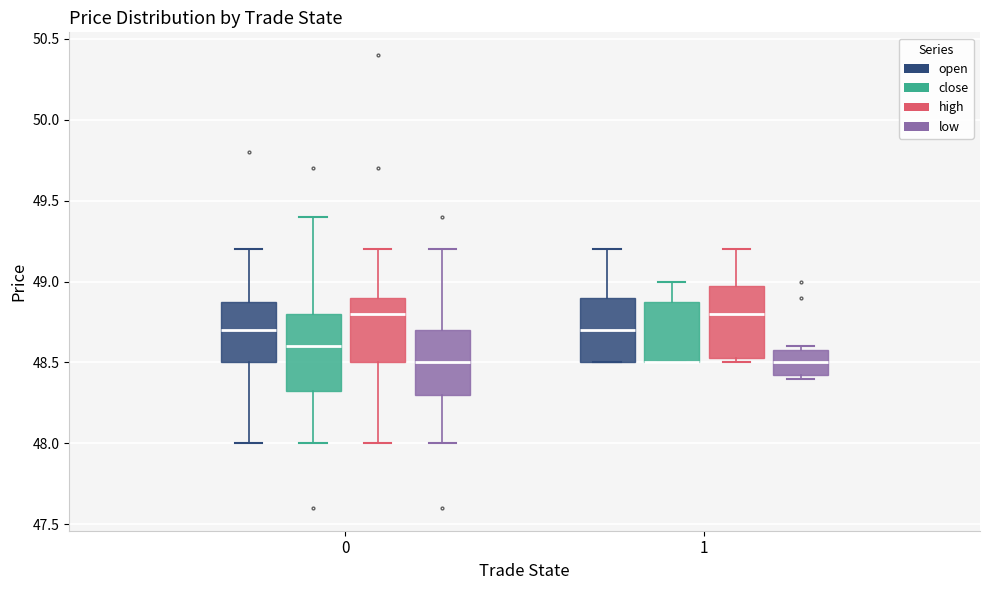

Reading left to right, transcribe this box plot: for each box, give where its median line is, the range the box spans, and where its two whiskers end, as read against the y-axis. The values are not printed on the chart, so give them approximately, as read against the axis.

0 (open): median 48.70, box 48.50 to 48.90, whiskers 48.00 to 49.20
0 (close): median 48.60, box 48.35 to 48.80, whiskers 48.00 to 49.40
0 (high): median 48.80, box 48.50 to 48.90, whiskers 48.00 to 49.20
0 (low): median 48.50, box 48.30 to 48.70, whiskers 48.00 to 49.20
1 (open): median 48.70, box 48.50 to 48.90, whiskers 48.50 to 49.20
1 (close): median 48.50 (drawn on the box's lower edge), box 48.50 to 48.90, whiskers 48.50 to 49.00
1 (high): median 48.80, box 48.55 to 49.00, whiskers 48.50 to 49.20
1 (low): median 48.50, box 48.45 to 48.60, whiskers 48.40 to 48.60 (just above the box's upper edge)